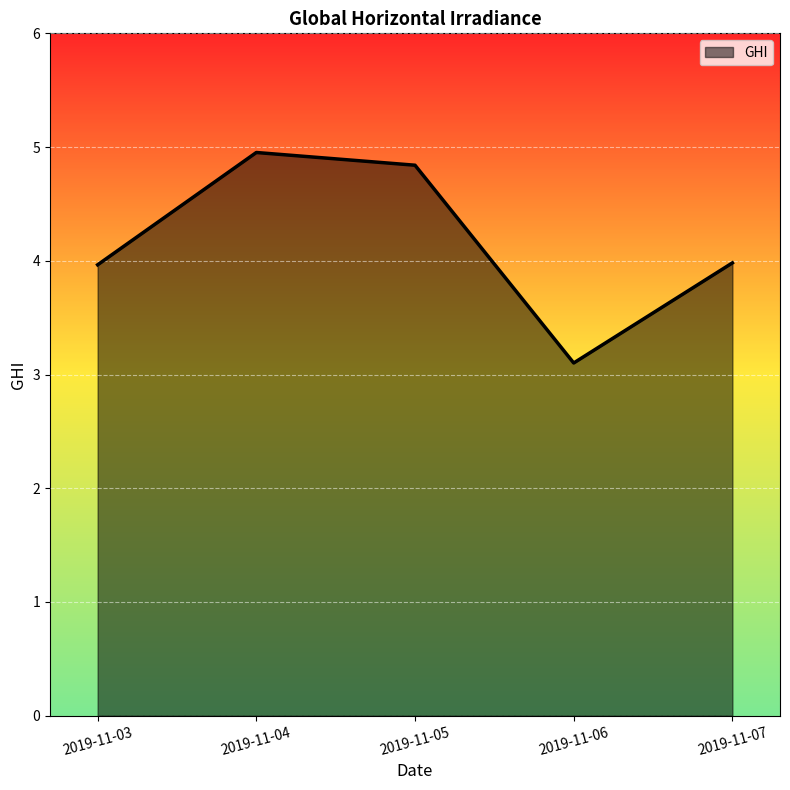

Reading right to left, what are all the values shown in this chart?

2019-11-07=4.0	2019-11-06=3.1	2019-11-05=4.8	2019-11-04=5.0	2019-11-03=4.0